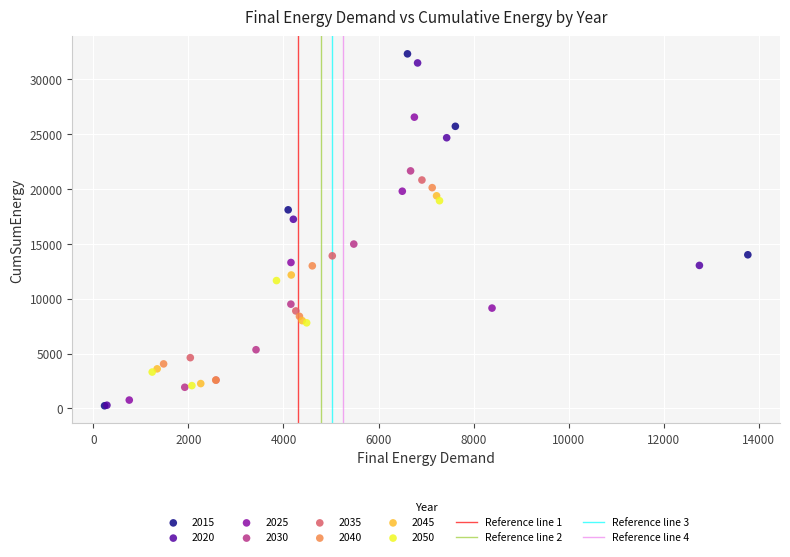

Which series has the largest Y range (max minus min)?

2015